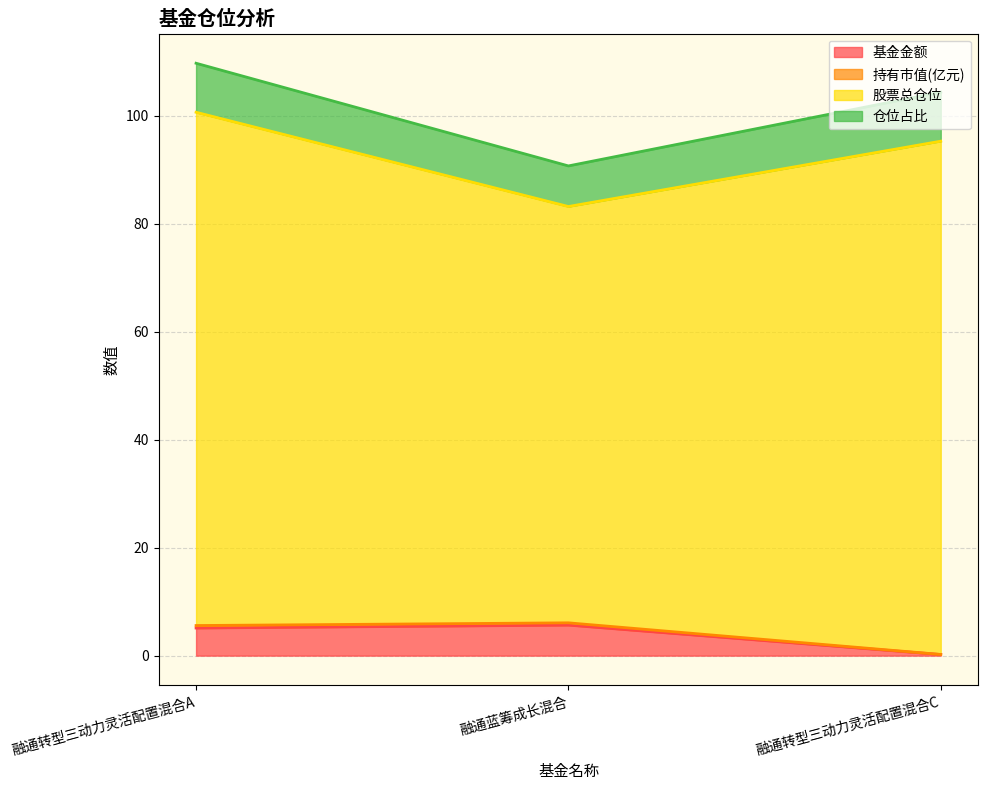

Which category has the lowest value in the 基金金额 series?

融通转型三动力灵活配置混合C